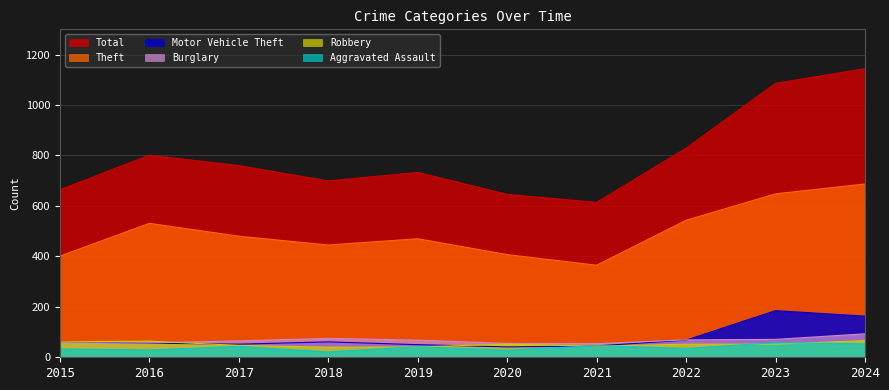

True or false: Total and Motor Vehicle Theft intersect in this chart.

False